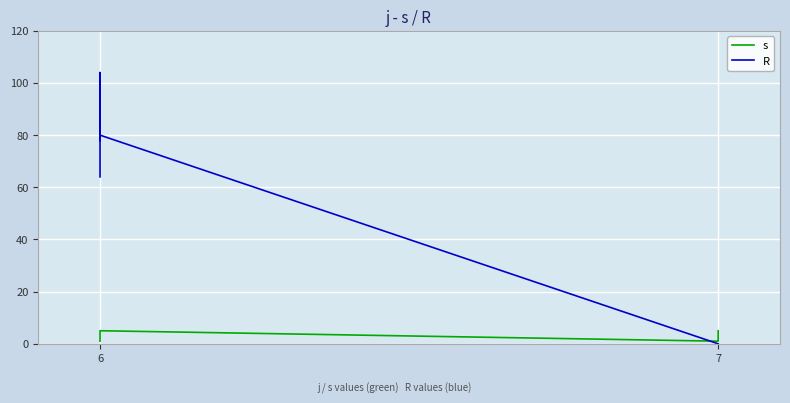

Which series has the widest spread of values?

R